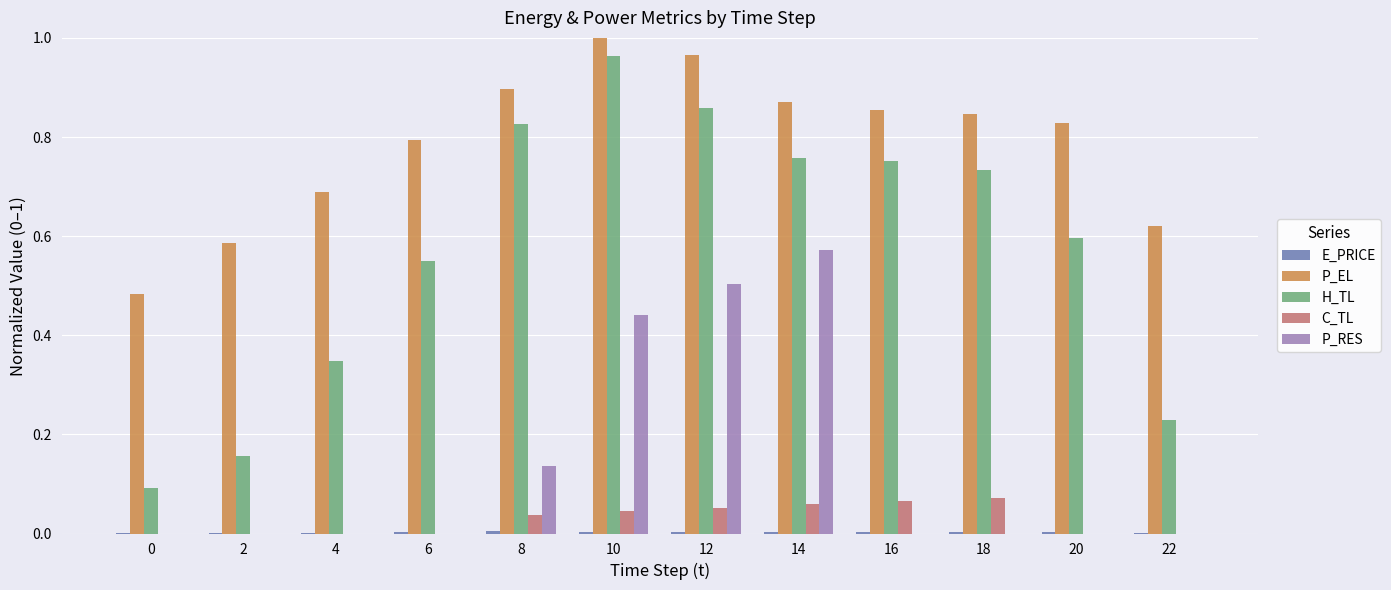

At which category does the chart reach its peak across all series?

10